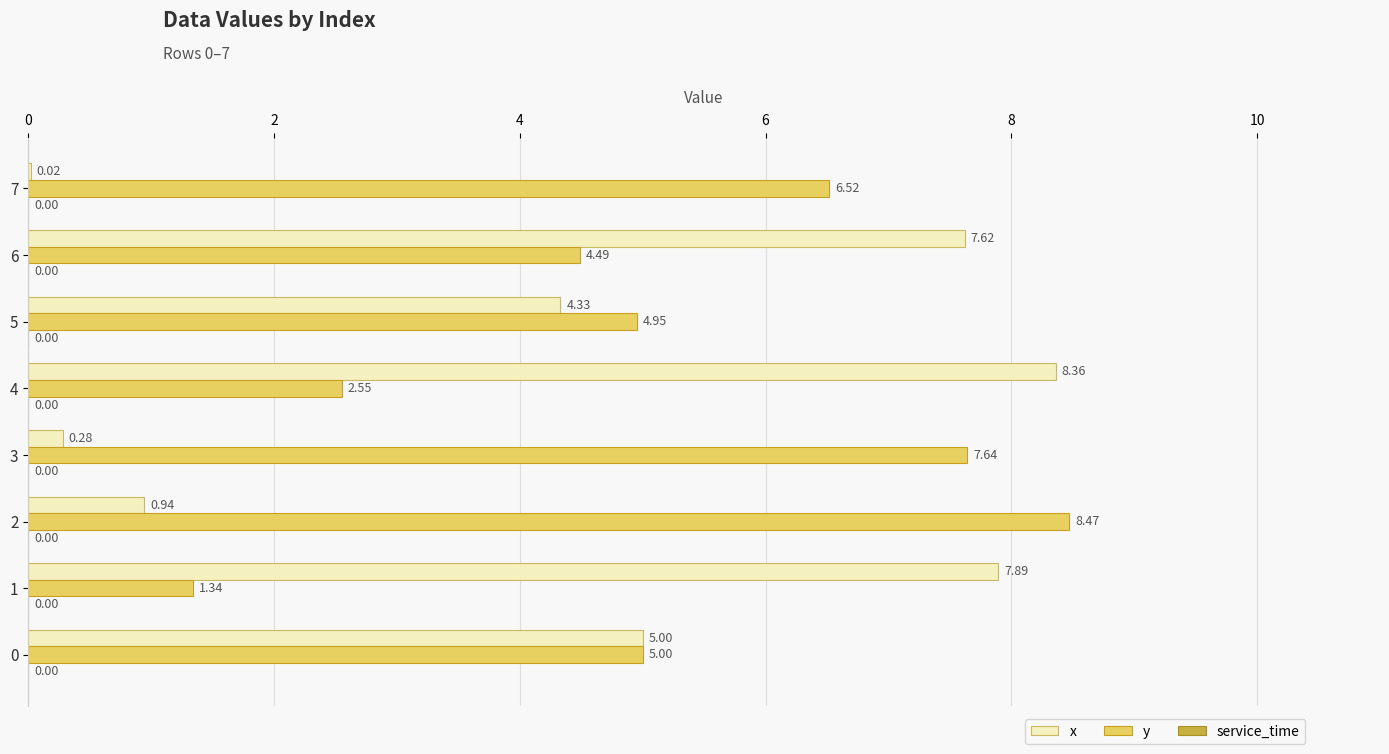

Is the value of y at 0 greater than the value of x at 4?

No